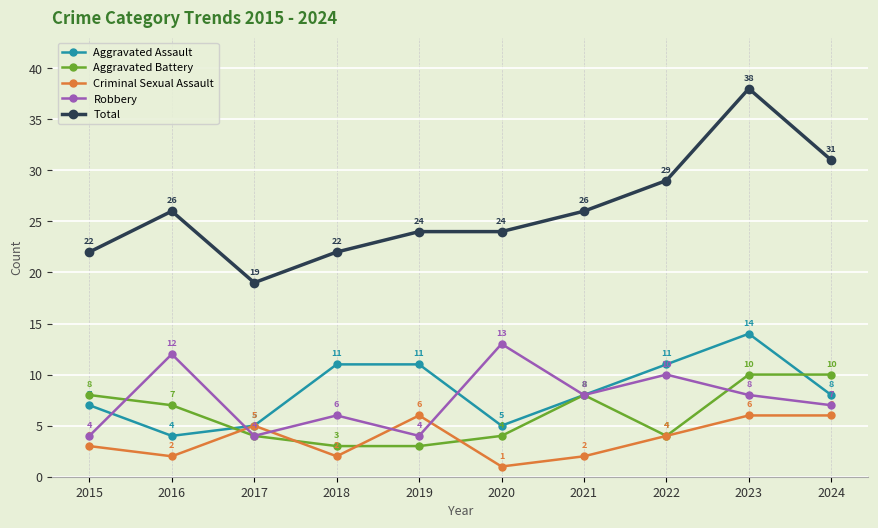

Is it true that Robbery equals 18 at 2020?

False